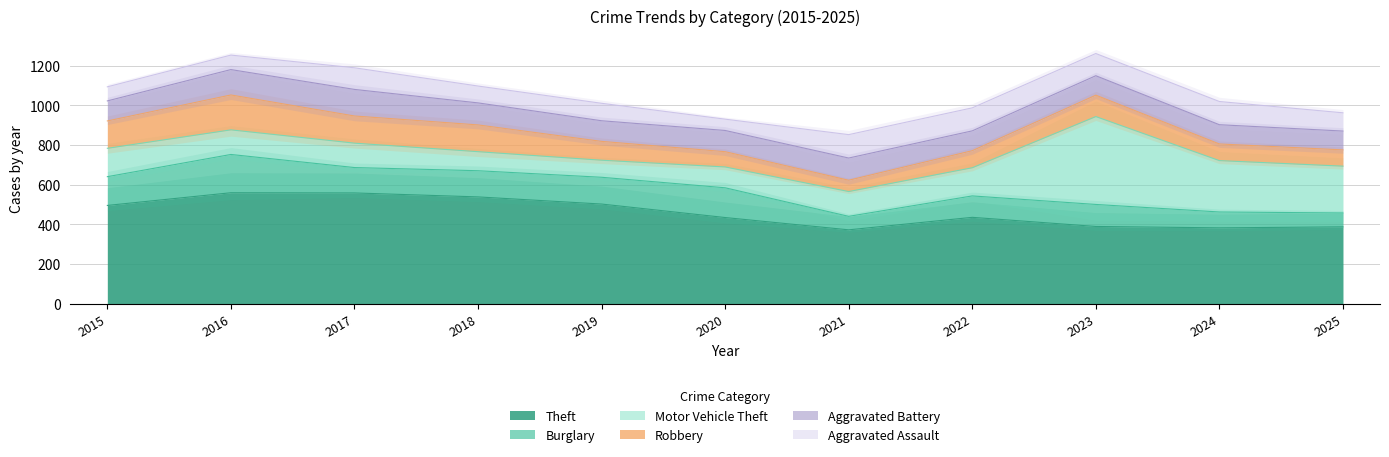

Where does the Burglary series first go above 128?

2015